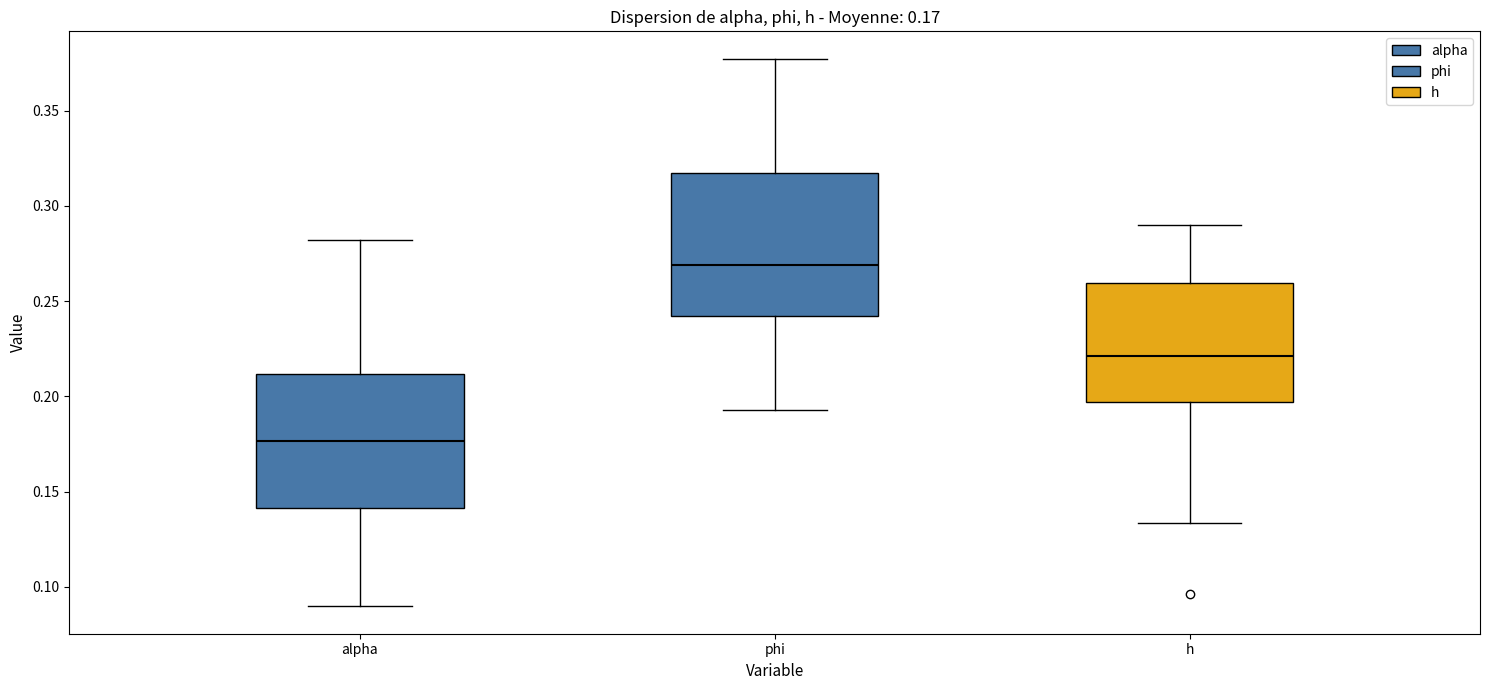

Which box has the lowest median line?

alpha